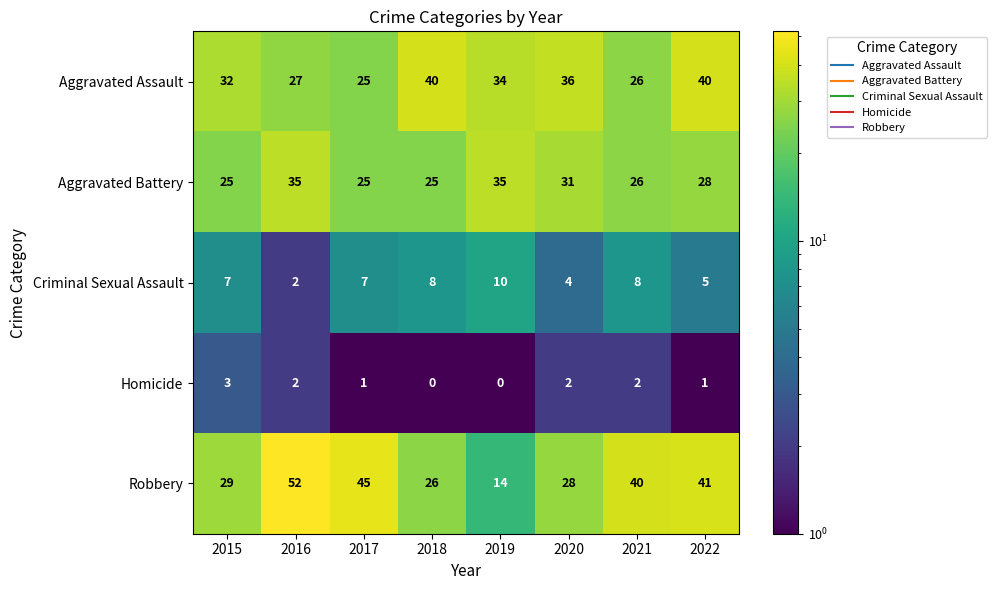

Which label corresponds to the largest value in the chart?

2016